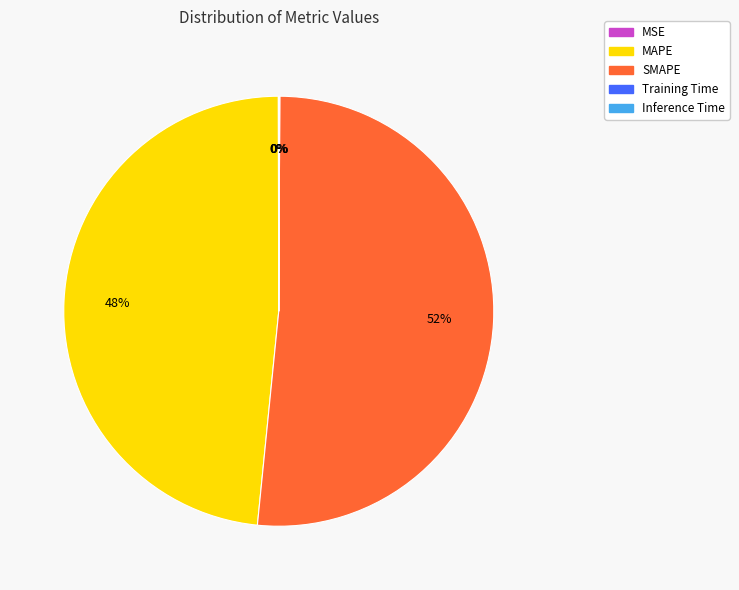

Which slice is the largest?

SMAPE